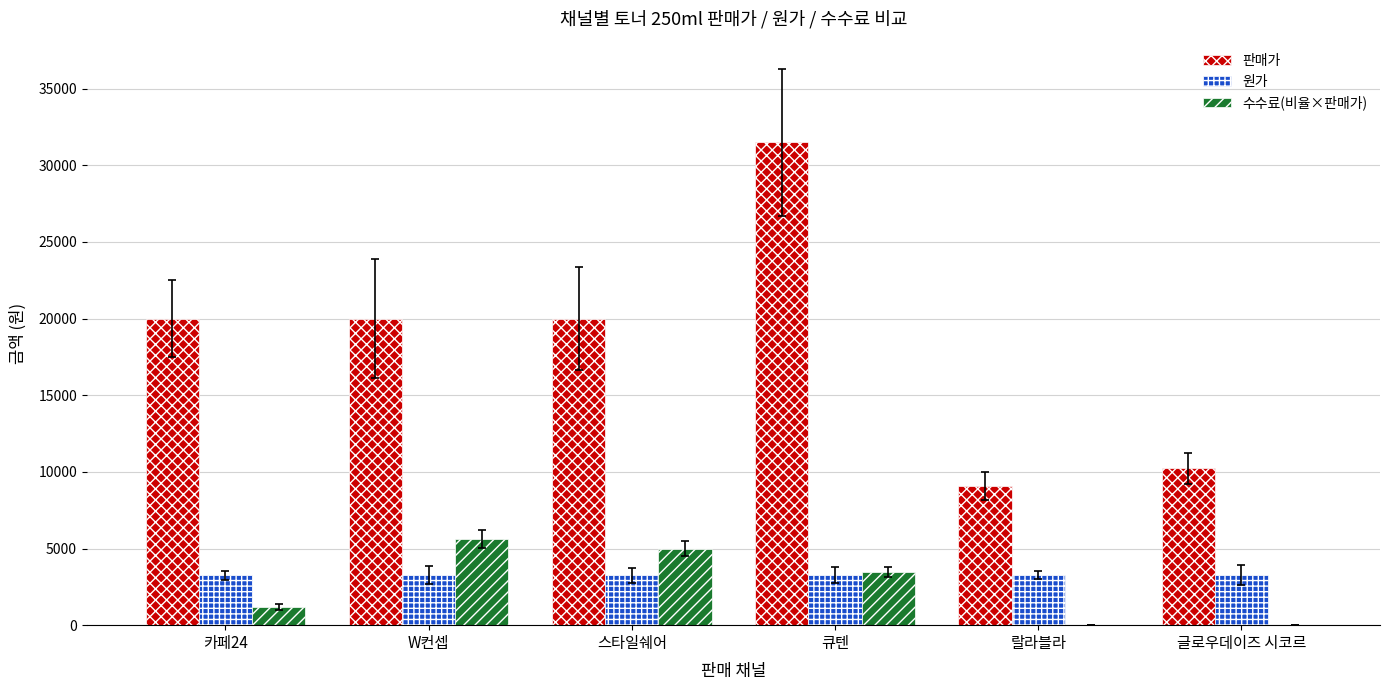

At which category is the sum across all series the highest?

큐텐